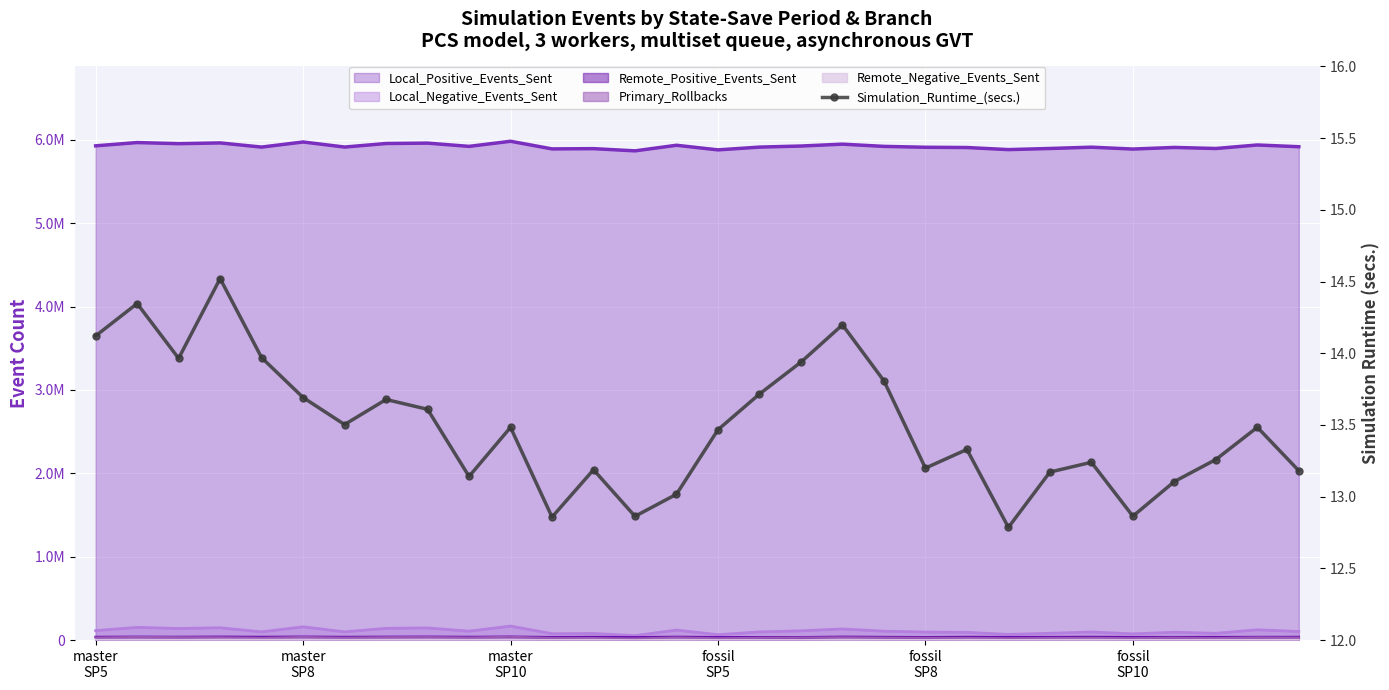

The value at fossil SP10 is 12.9. True or false?

True